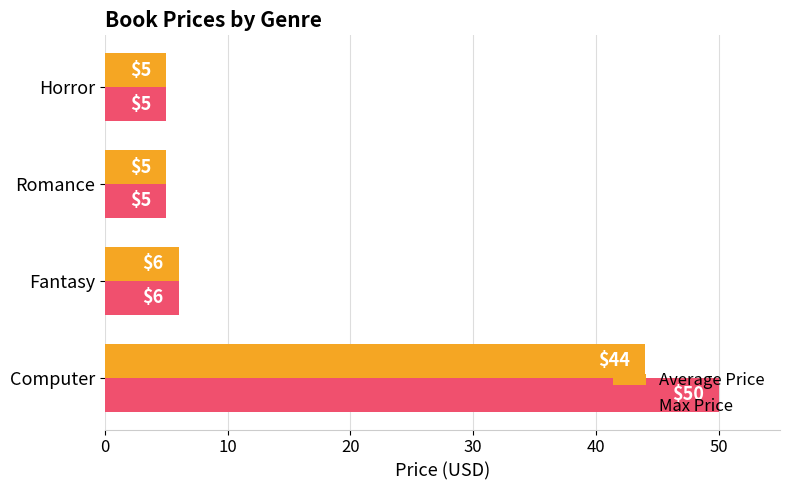

Which series has the largest range (max minus min)?

Max Price